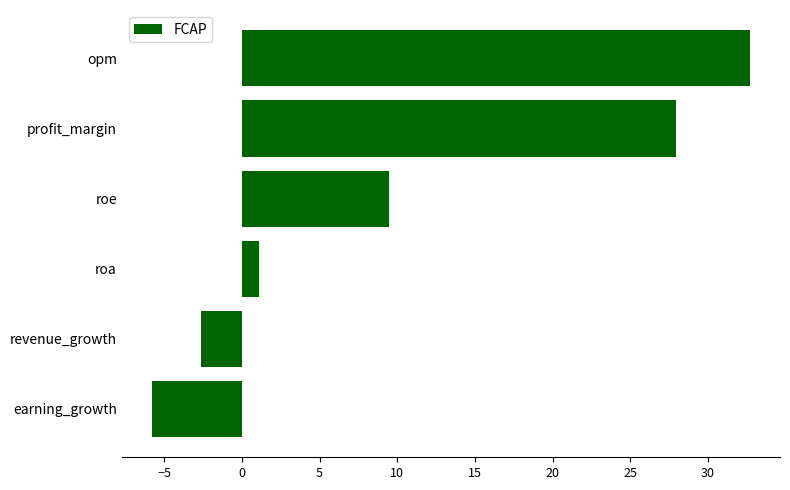

How many distinct data groups are displayed?

1